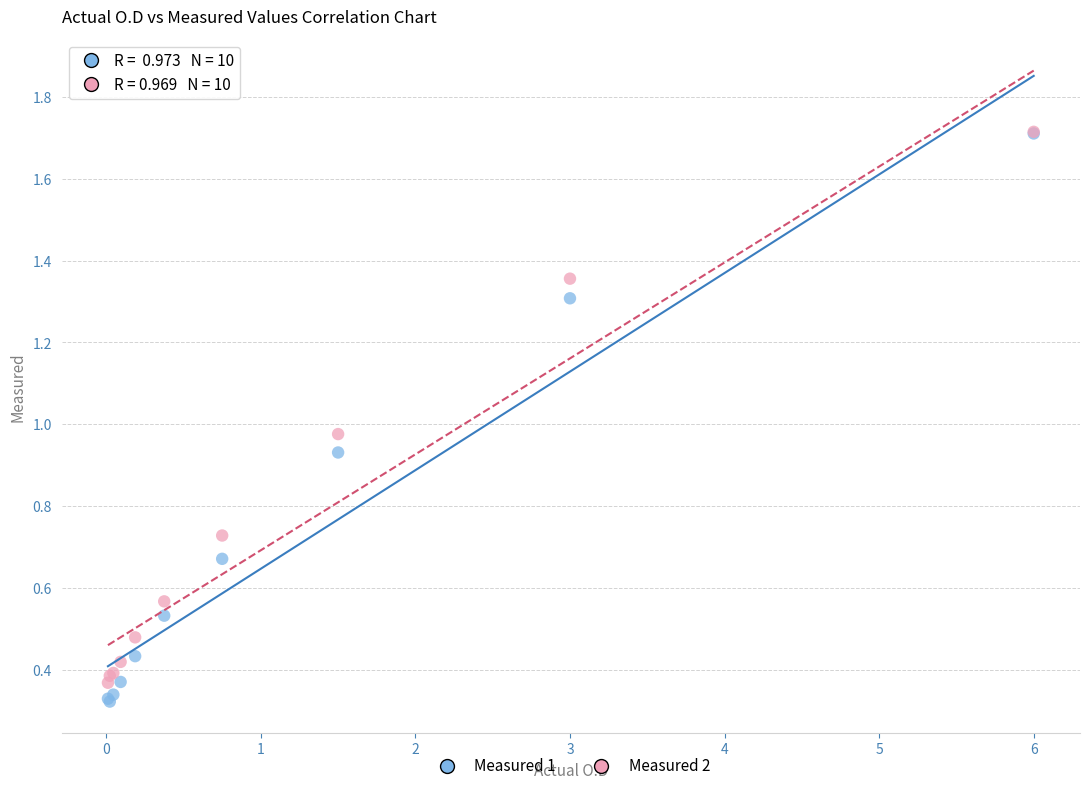

What are all the series names shown in the legend?

Measured 1, Measured 2